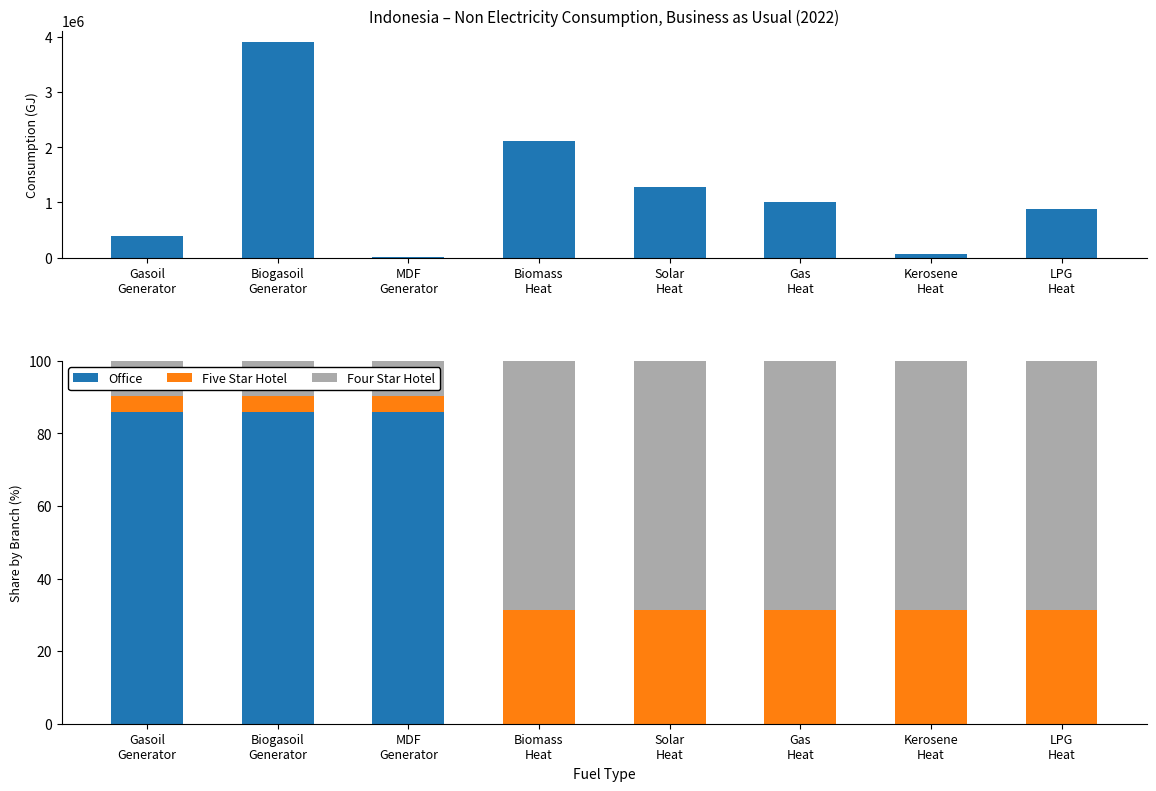

What is the difference between the highest and lowest values at LPG
Heat?

871645.5